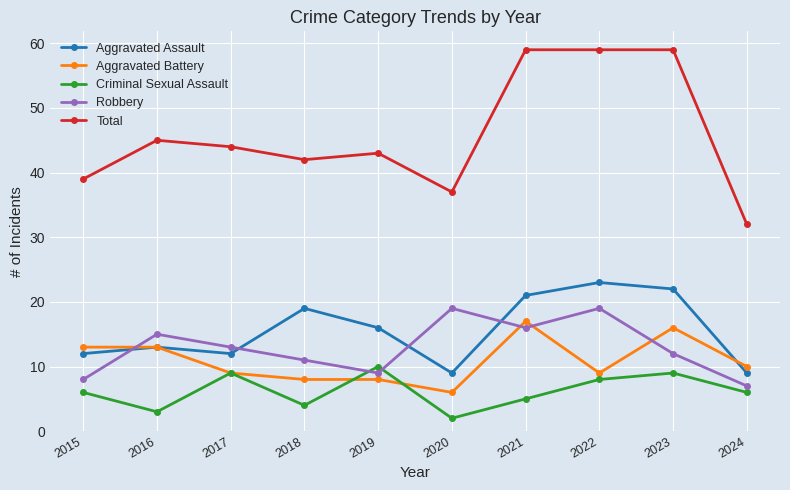

Which series has the largest total across all categories?

Total